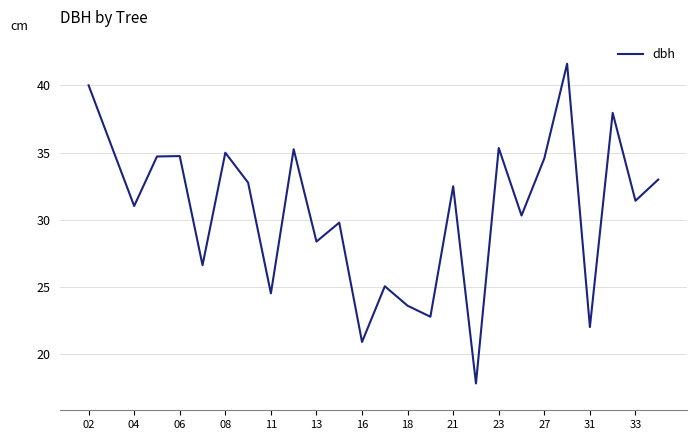

What is the greatest value displayed?

41.6